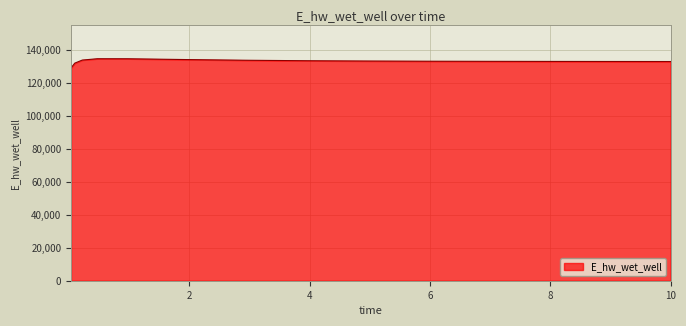

What is the minimum value shown in the chart?

129070.3